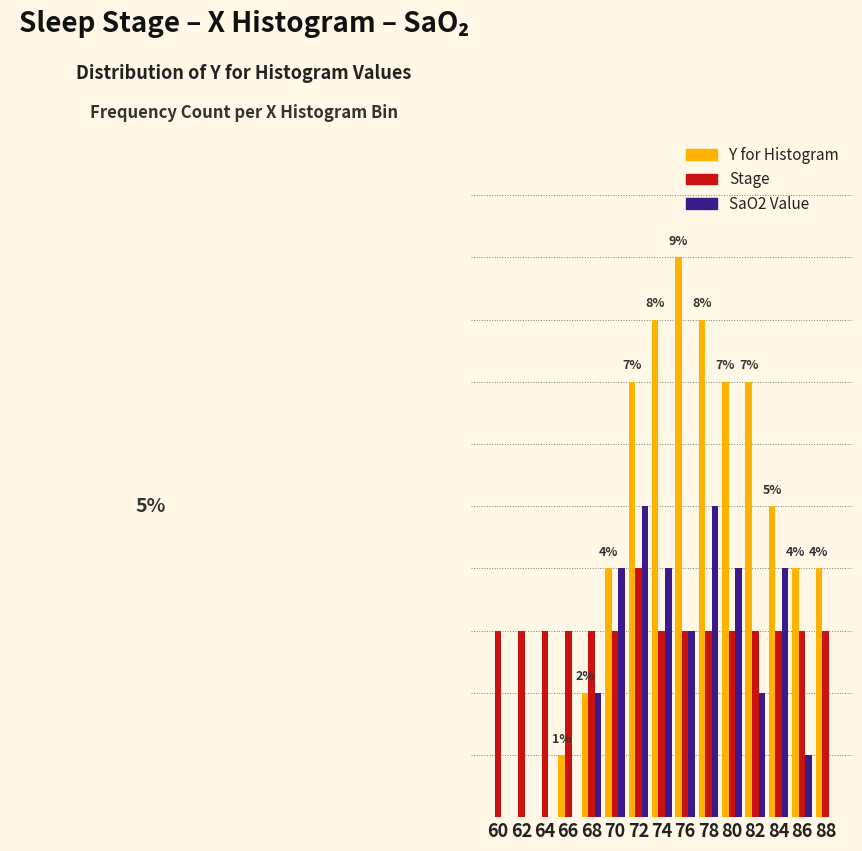

What are all the series names shown in the legend?

Y for Histogram, Stage, SaO2 Value